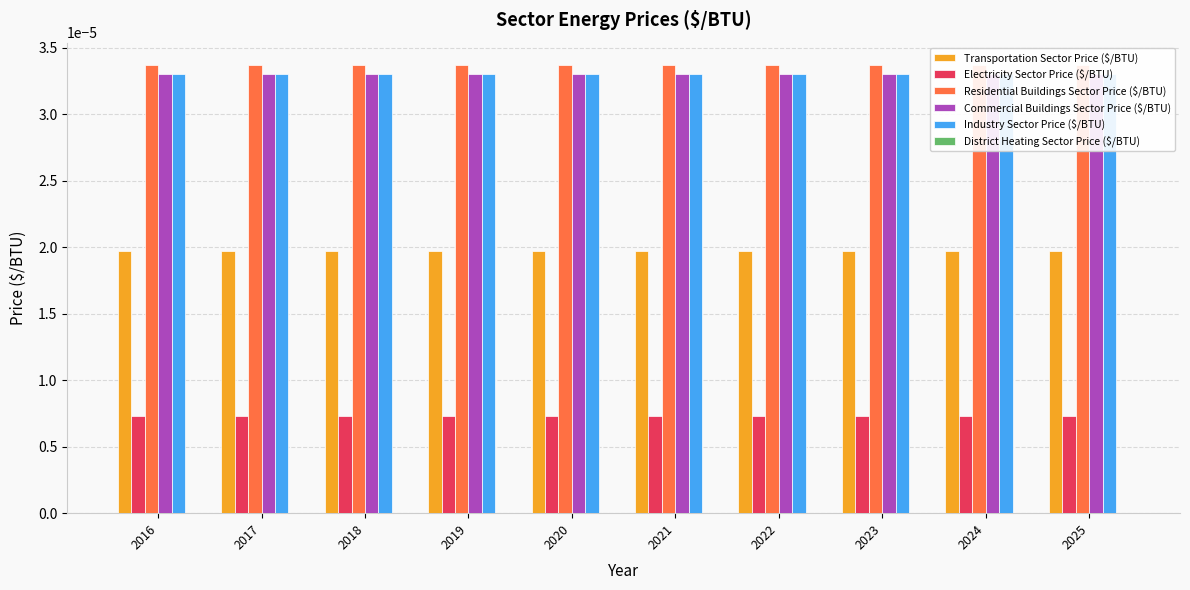

Which series has the largest total across all categories?

Residential Buildings Sector Price ($/BTU)